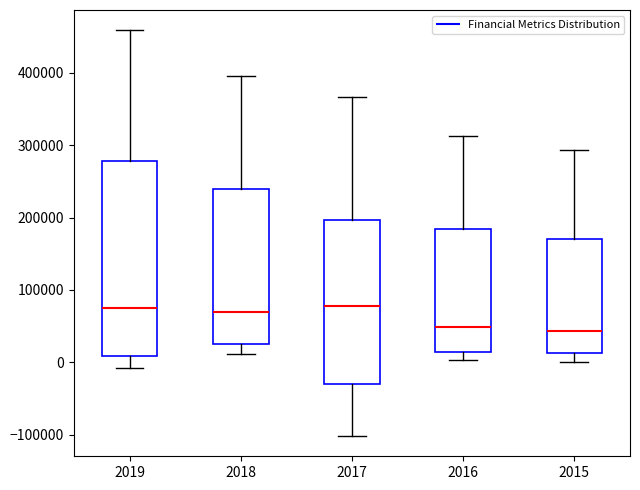

Where does the lower whisker of the box at x = 2018 end on the y-axis? The values are not printed on the chart, so give them approximately, as read against the axis.

10000